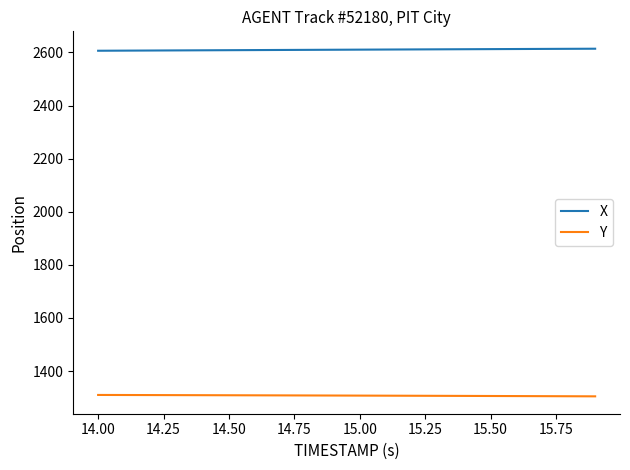

True or false: Y and X intersect in this chart.

False